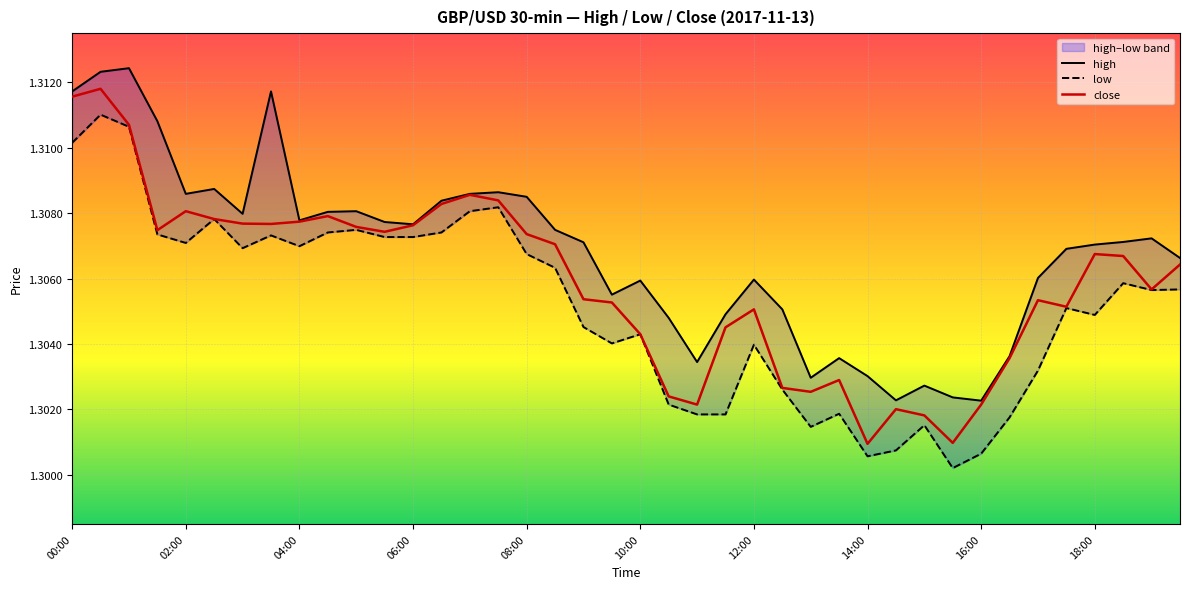

At how many categories does at least one series exceed 1?

40